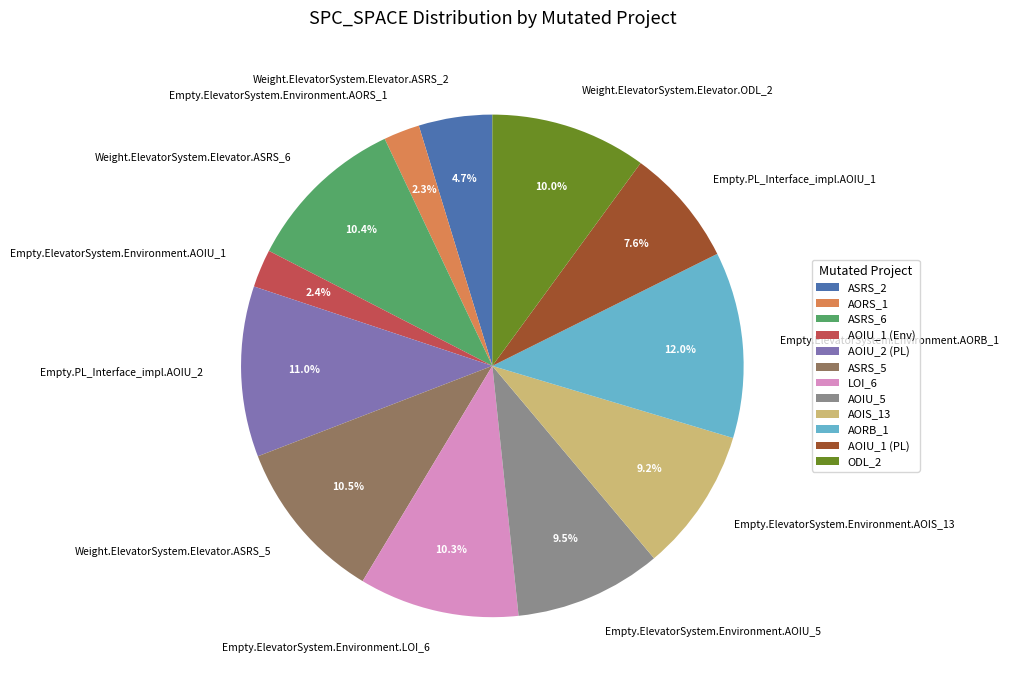

Which slice is the largest?

Empty.ElevatorSystem.Environment.AORB_1